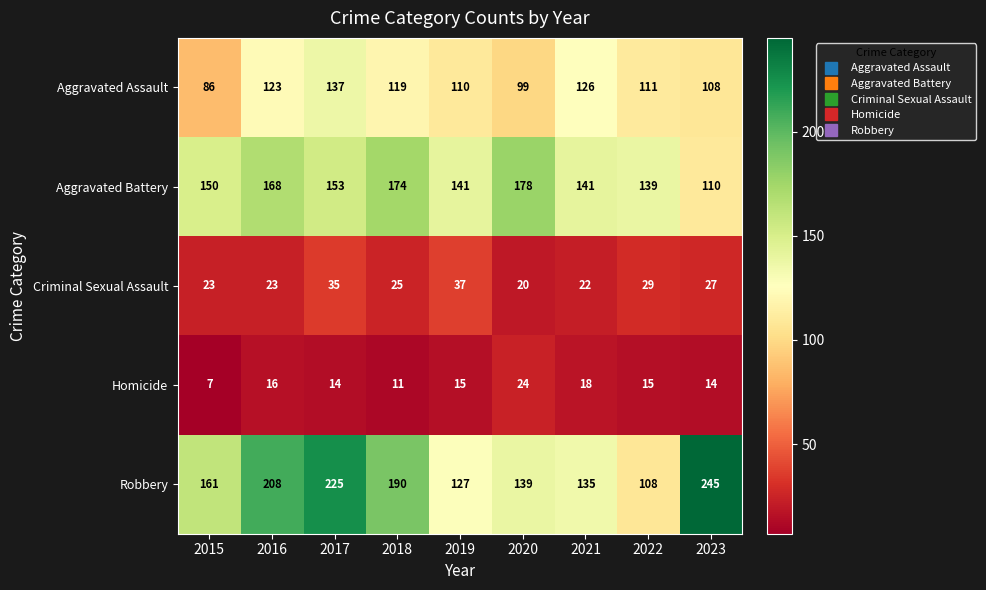

What is the total value across all series at 2016?

538